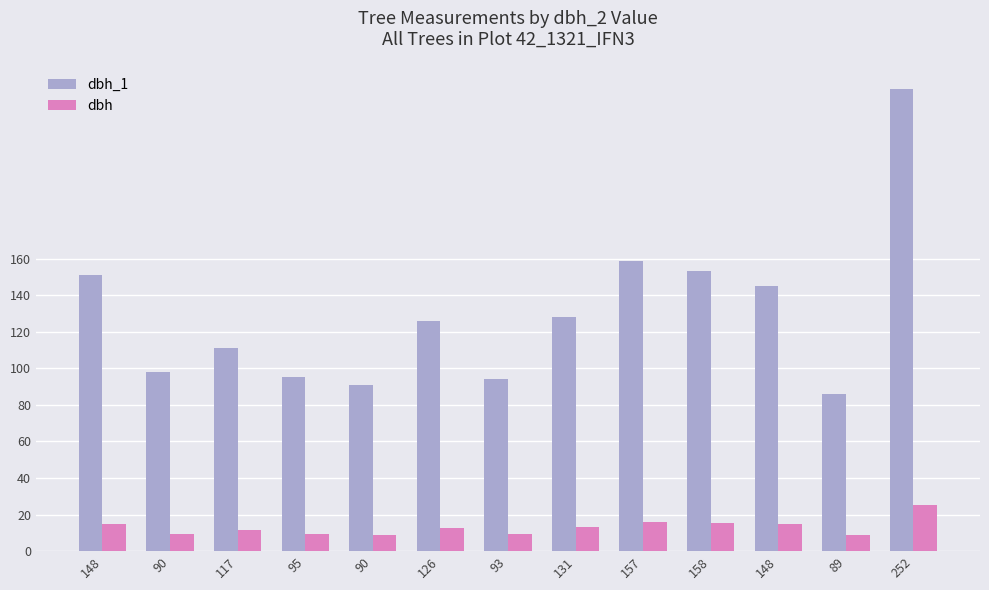

Rank the series at 158 from highest to lowest value.

dbh_1, dbh